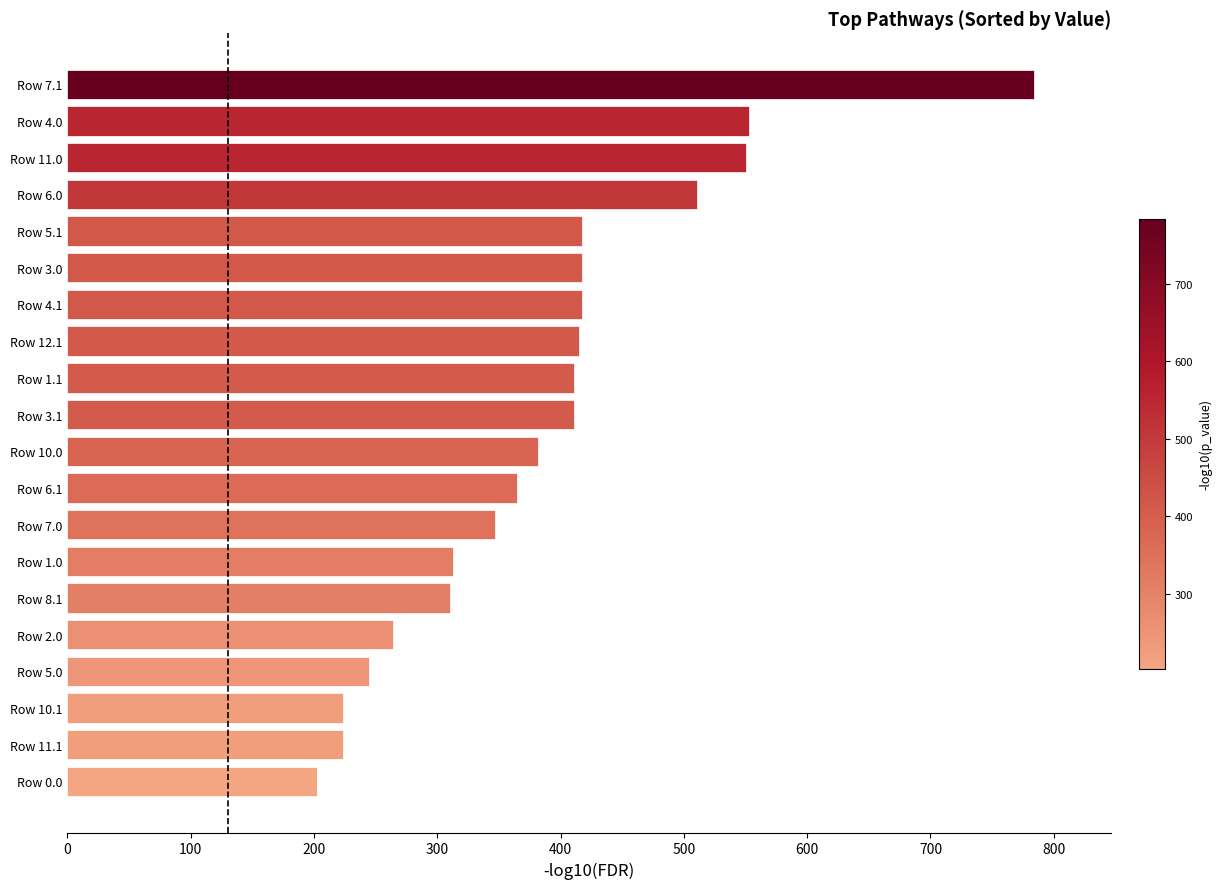

Which category has the highest value across all series?

Row 7.1